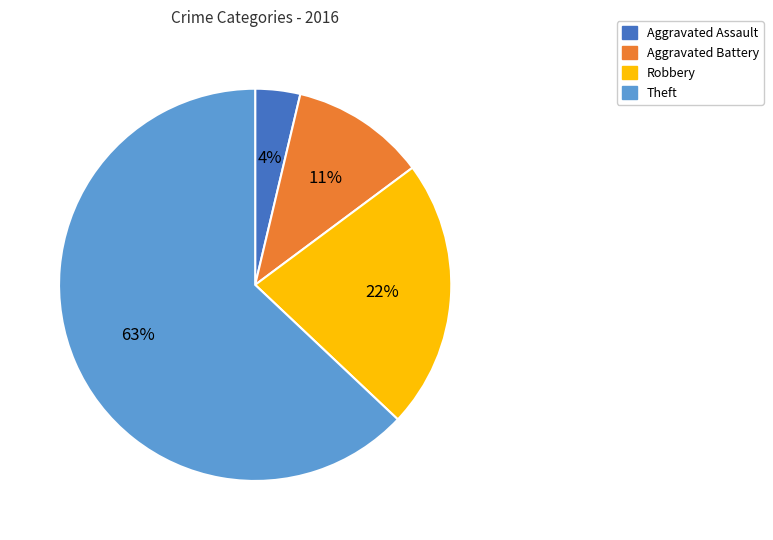

To the nearest percent, what is the difference between the largest and smallest slice percentages?

59%